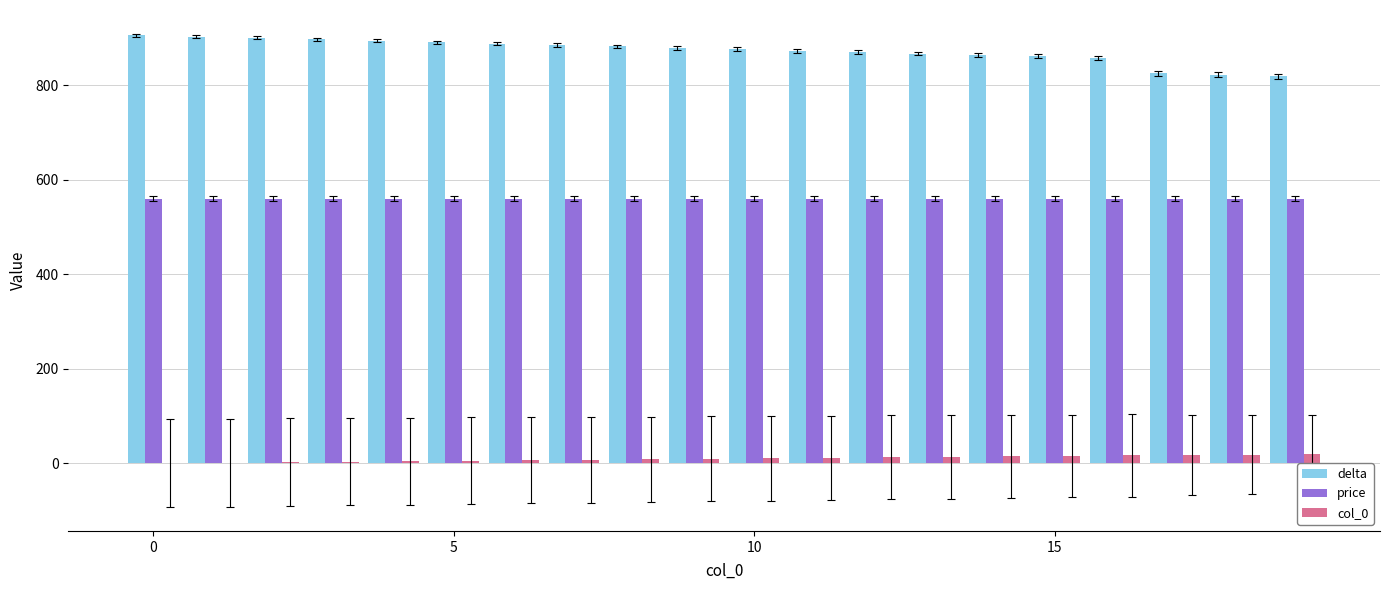

Which series has the largest total across all categories?

delta